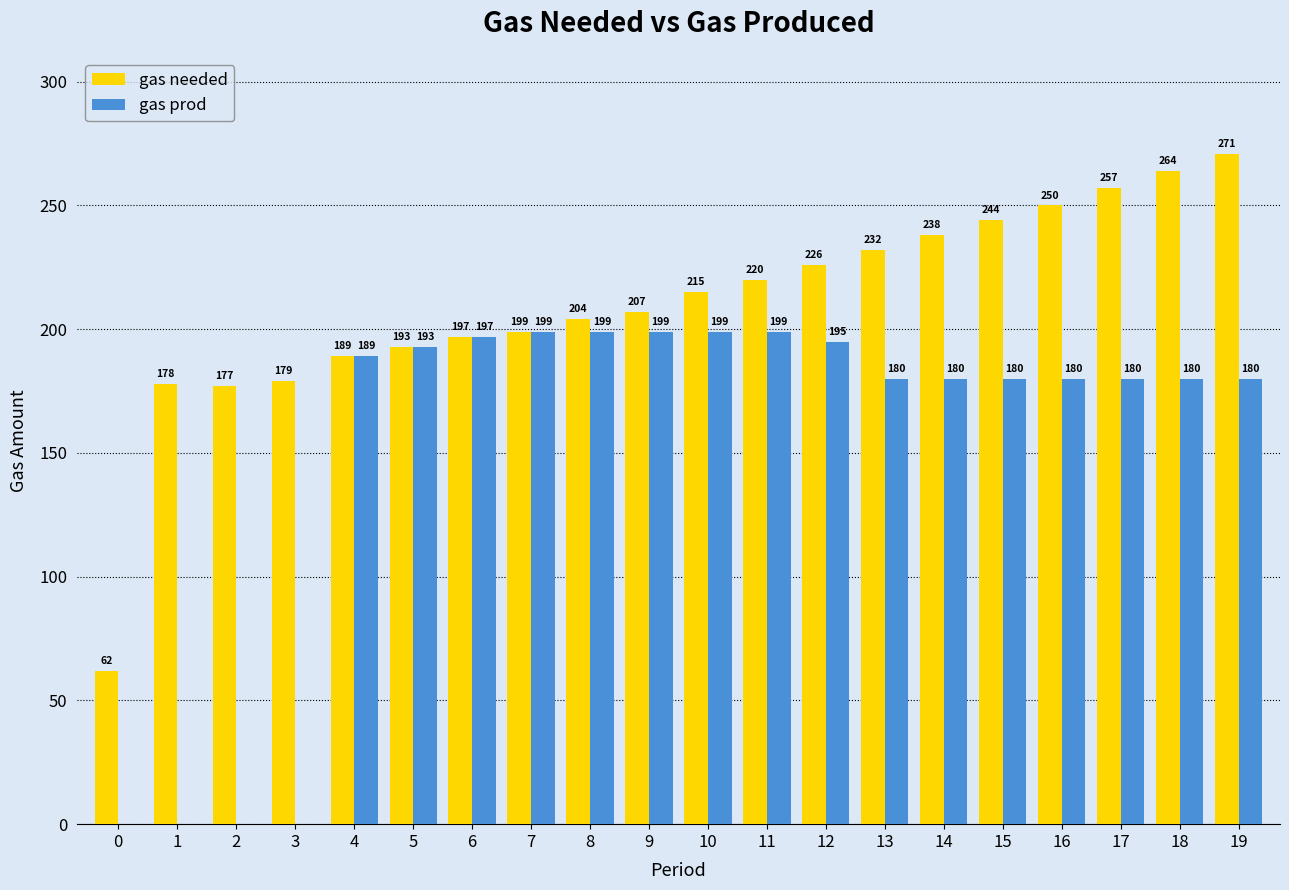

How many groups of bars are there?

20